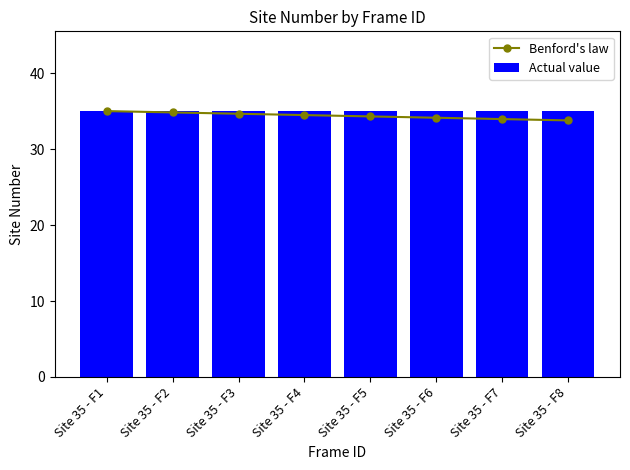

What is the sum of the Benford's law values at Site 35 - F8 and Site 35 - F4?

68.2